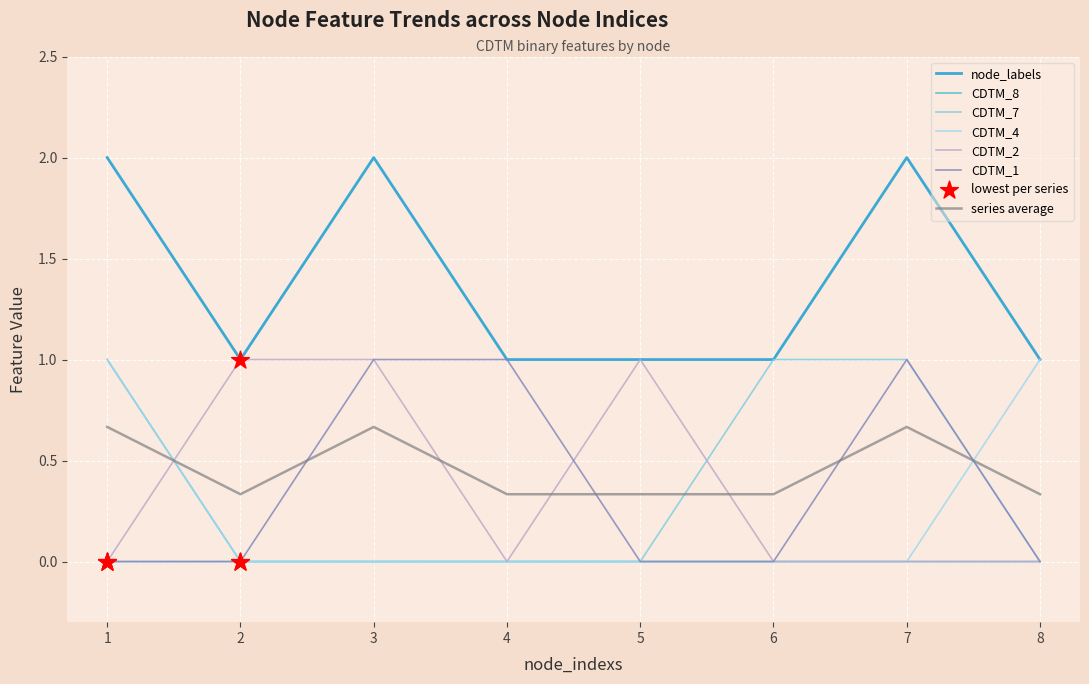

Is this an area chart (filled region under the line)?

No